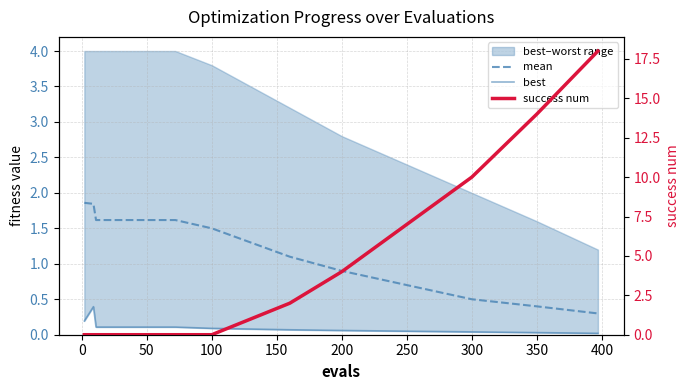

Is it true that success num equals -7.7 at −50?

False